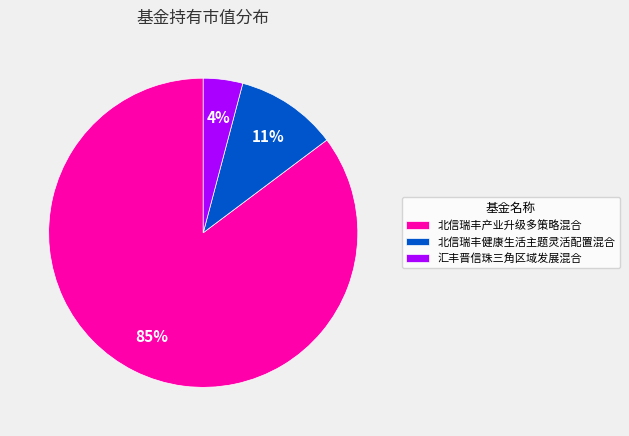

The 汇丰晋信珠三角区域发展混合 slice represents 4% of the pie. True or false?

True